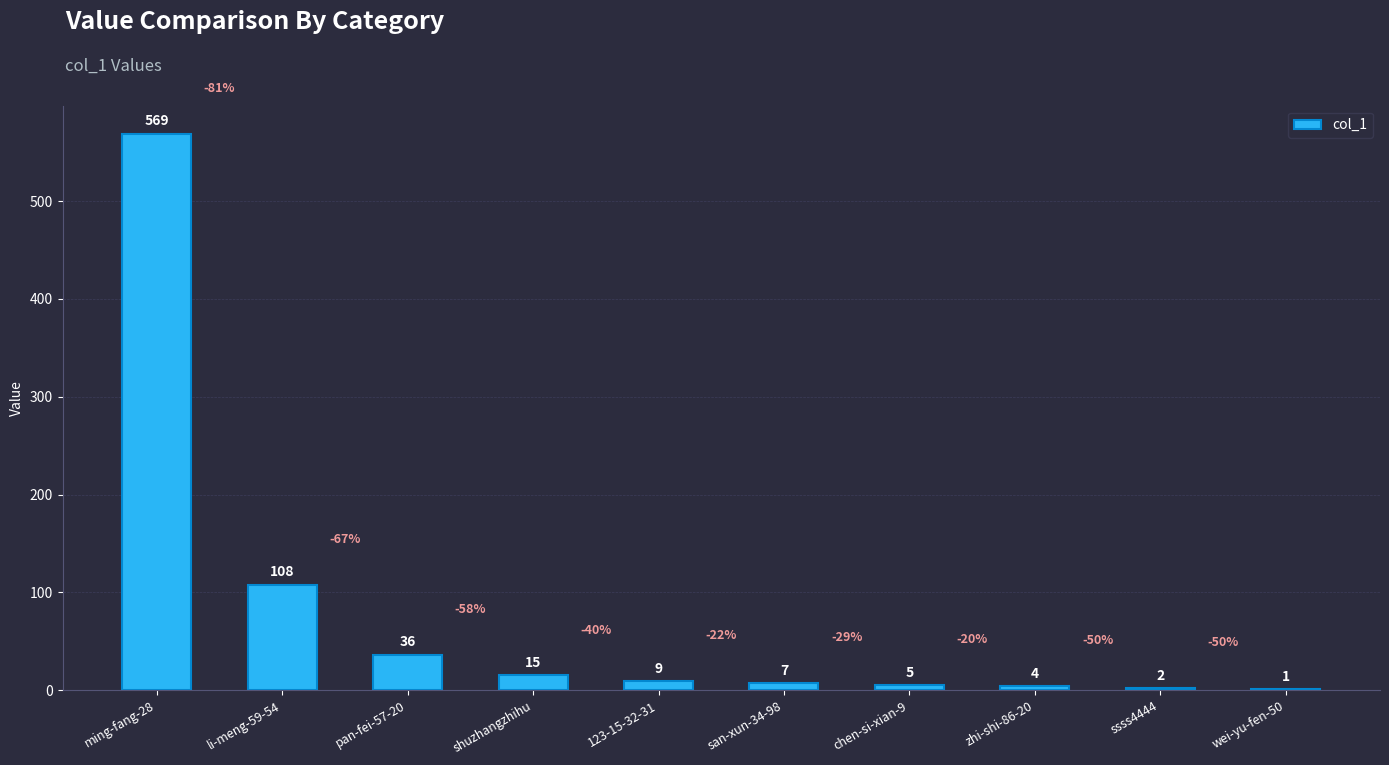

What is the approximate value at wei-yu-fen-50?

1